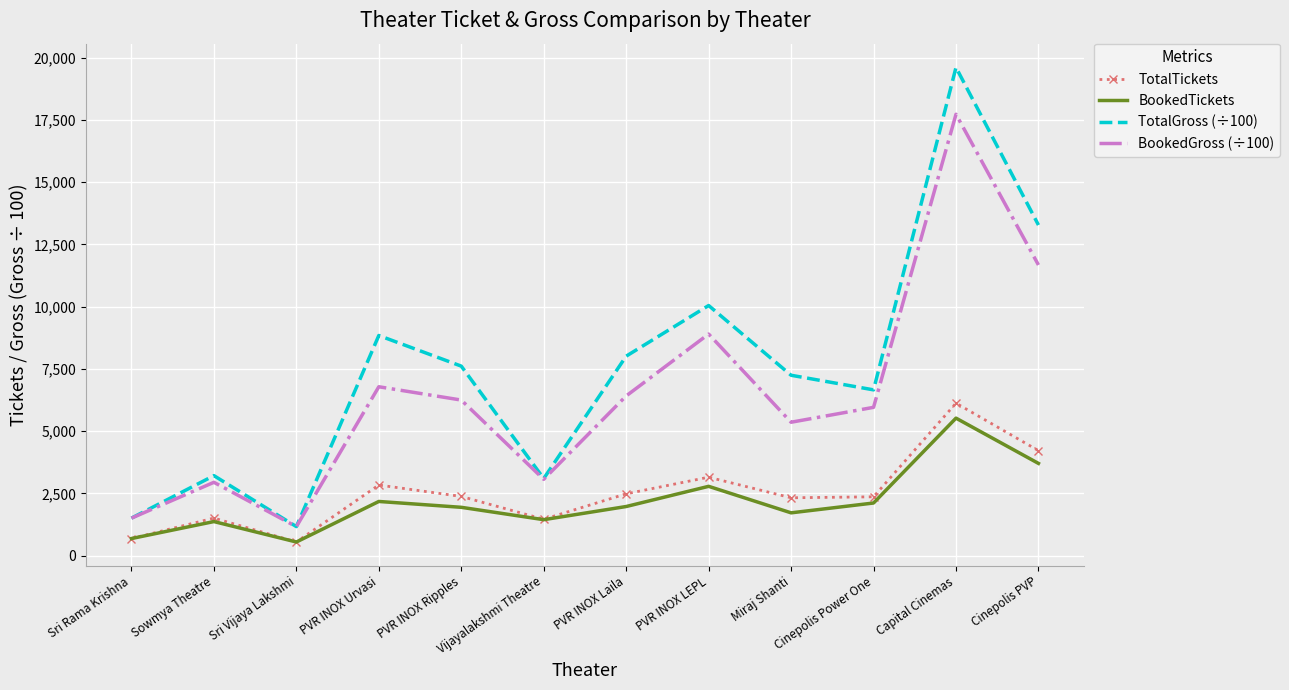

Rank the series at Miraj Shanti from highest to lowest value.

TotalGross (÷100), BookedGross (÷100), TotalTickets, BookedTickets